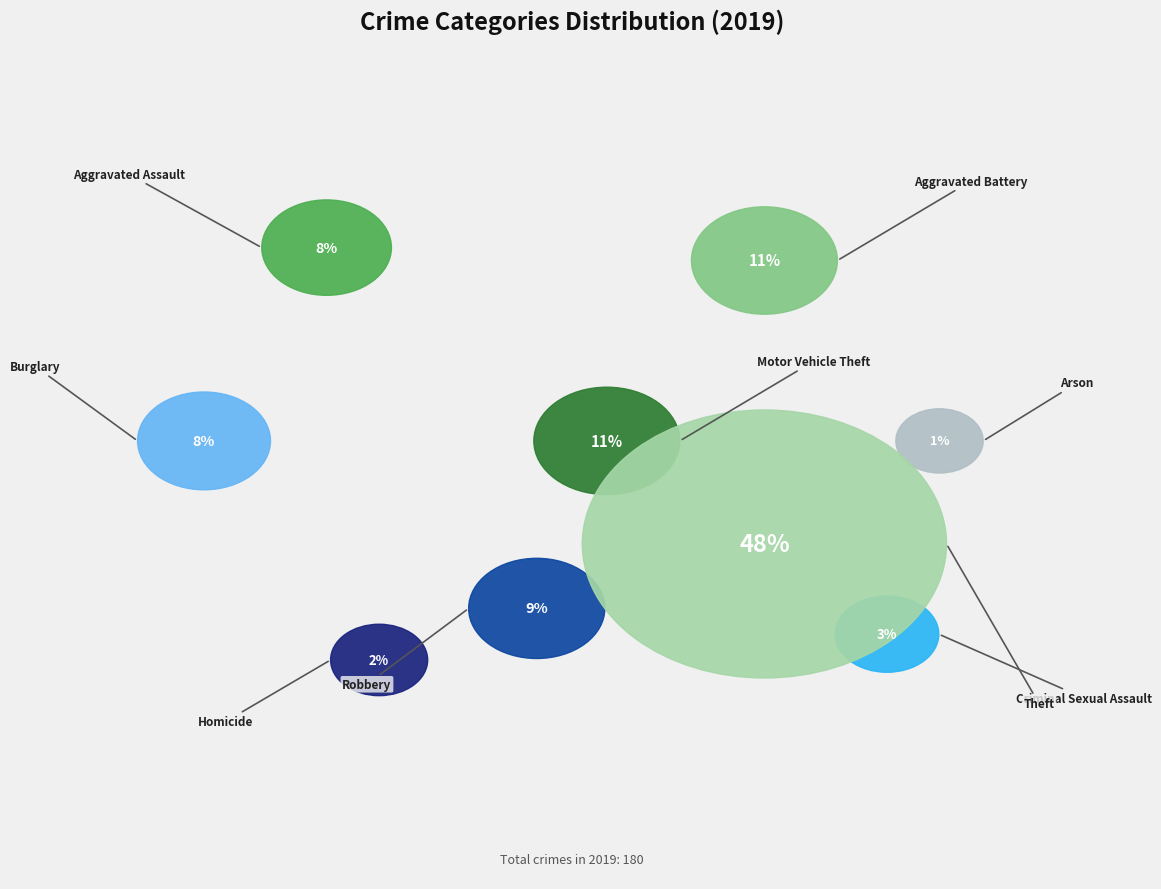

Is it true that Aggravated Assault is 8% of the pie?

True